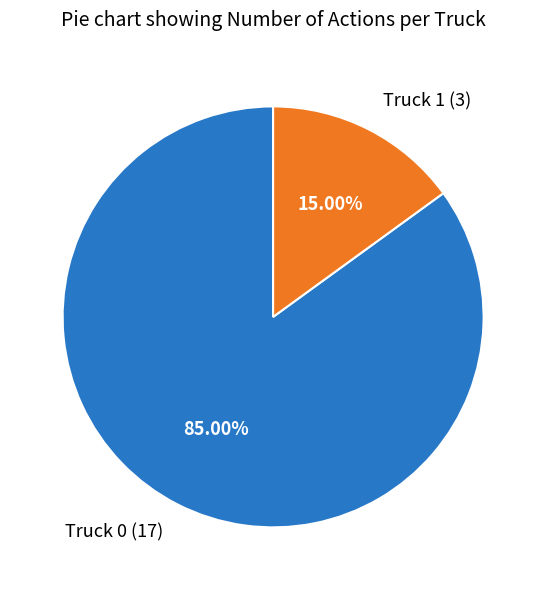

How many segments does this pie chart have?

2